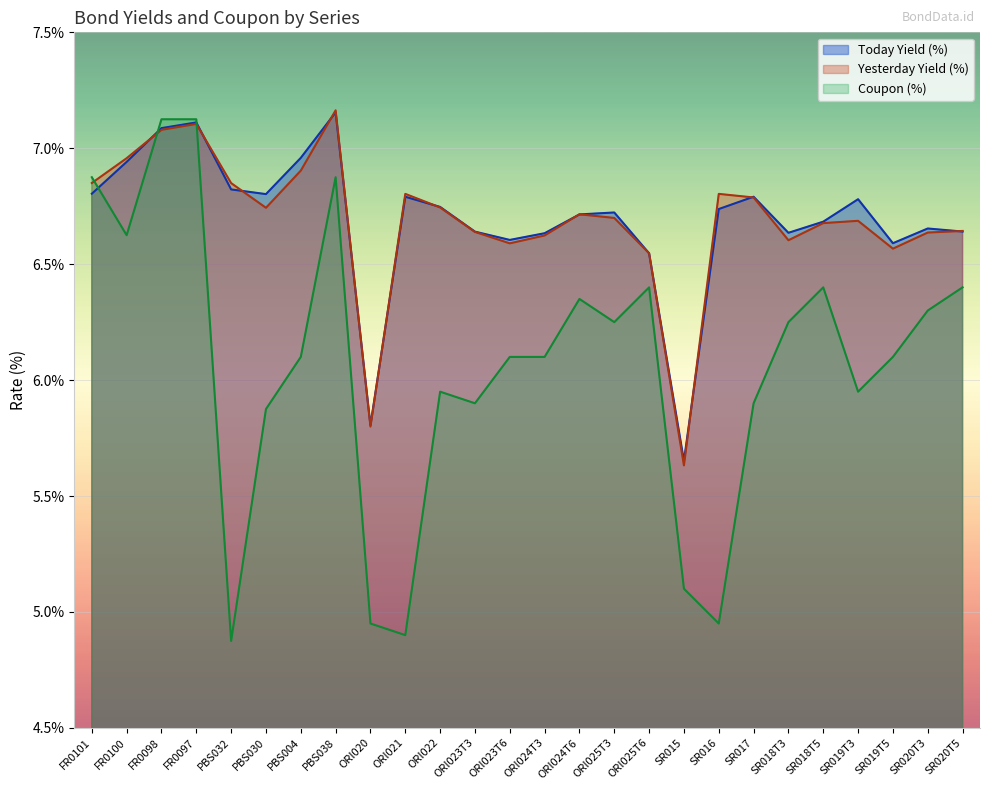

Is the value of Coupon (%) at PBS030 greater than the value of Today Yield (%) at ORI023T3?

No